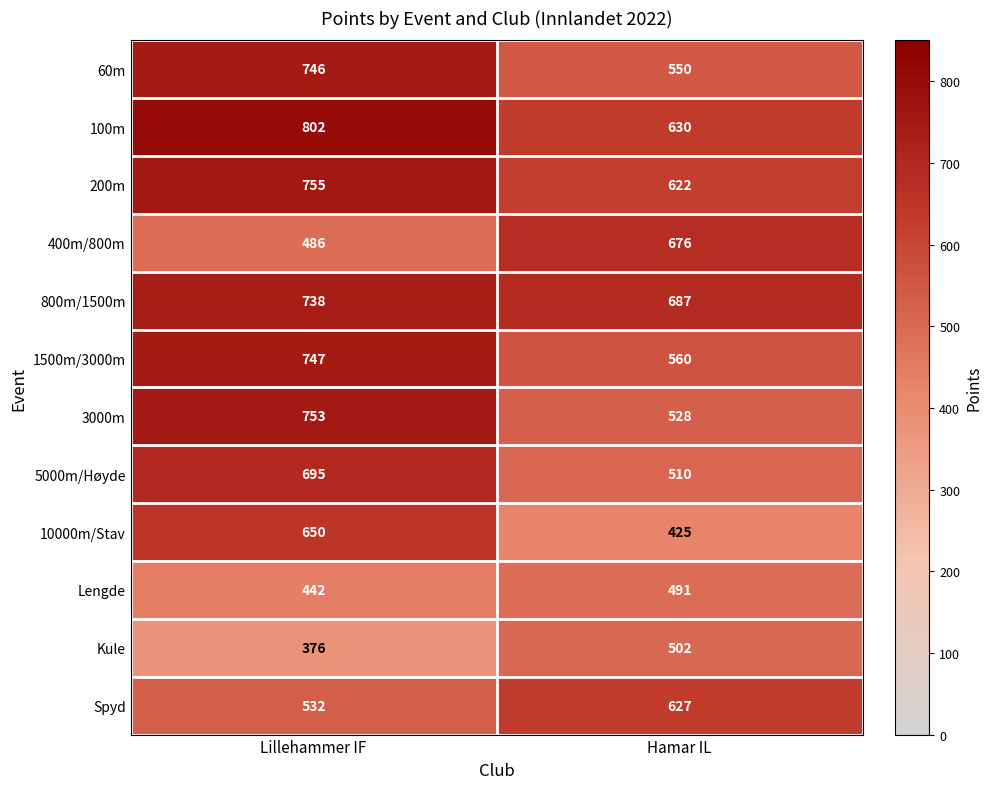

Rank the series at Lillehammer IF from highest to lowest value.

100m, 200m, 3000m, 1500m/3000m, 60m, 800m/1500m, 5000m/Høyde, 10000m/Stav, Spyd, 400m/800m, Lengde, Kule